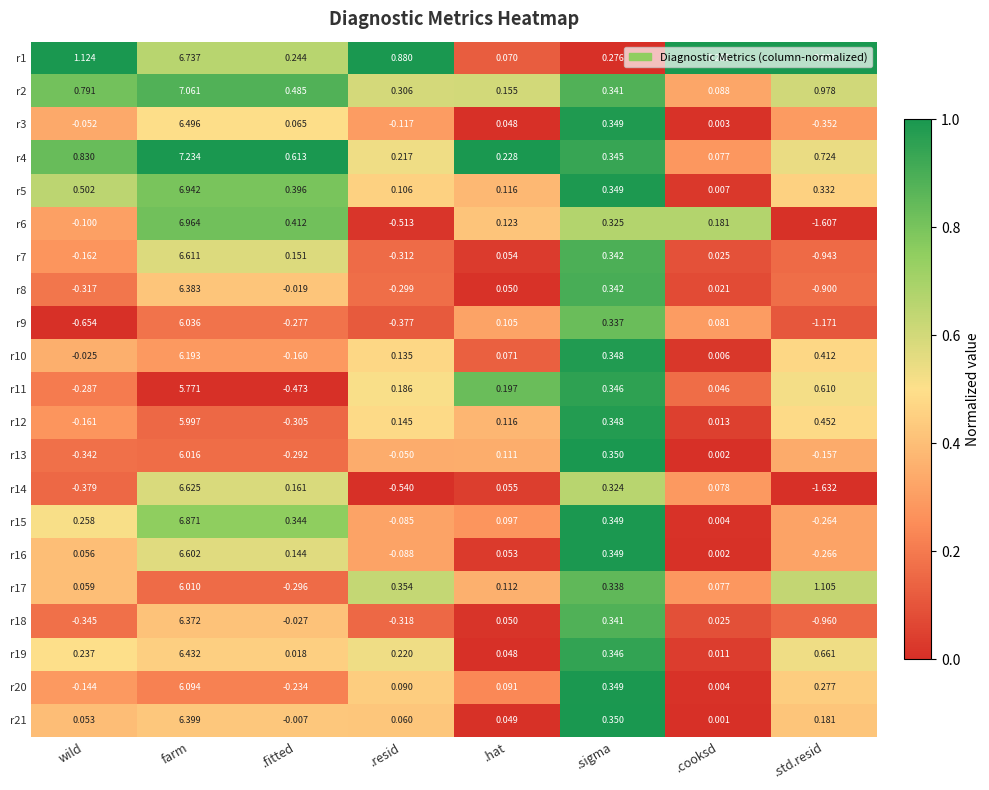

At which category is the sum across all series the highest?

farm